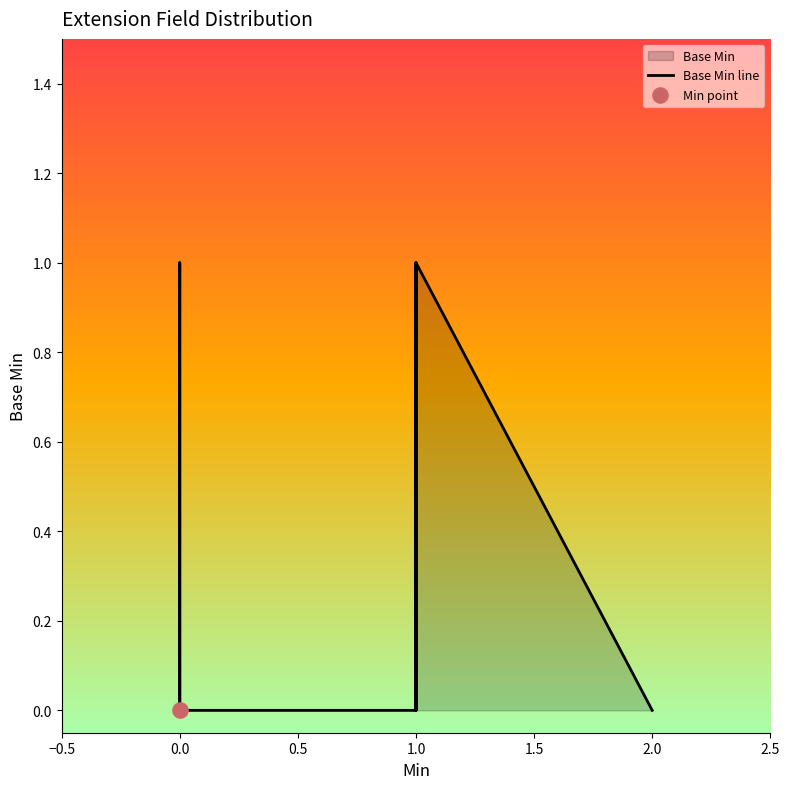

Between 1.0 and 10, which is larger?

1.0